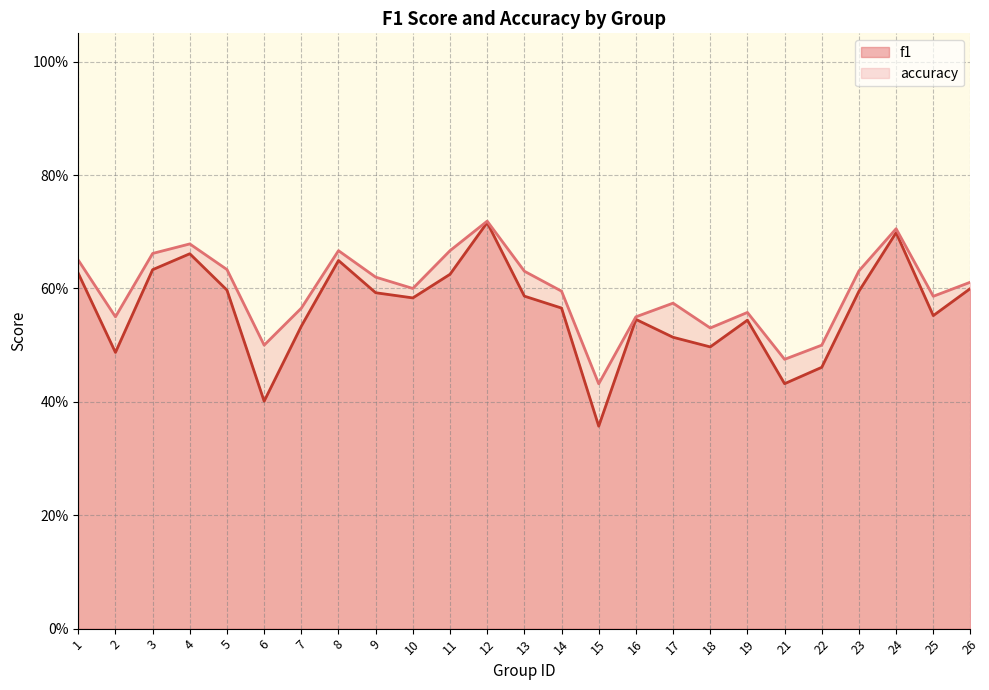

What is the difference between the f1 values at 15 and 2?

0.1